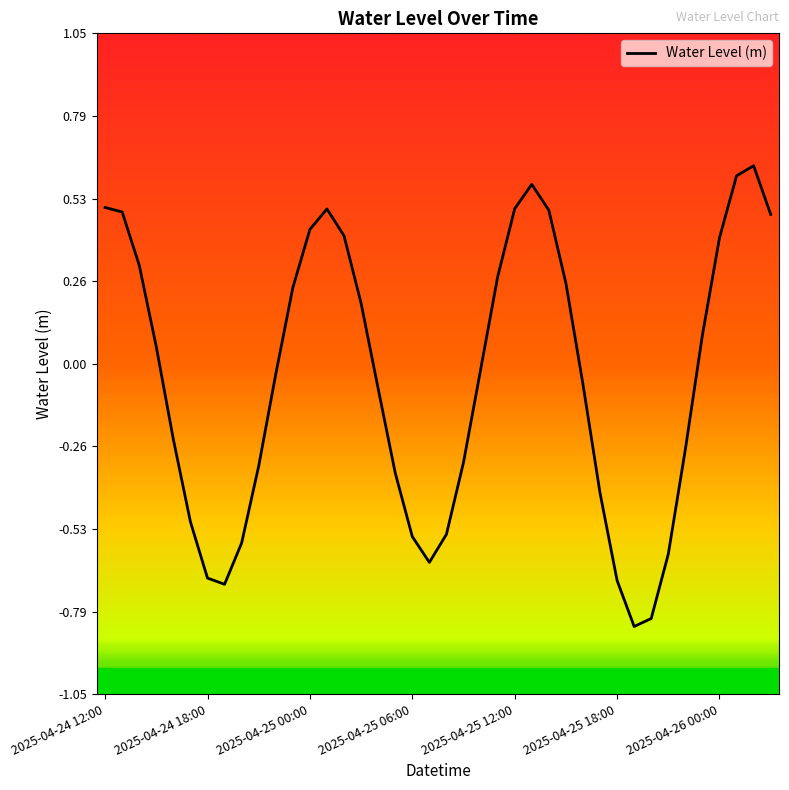

What is the difference between the maximum and minimum values?

1.5